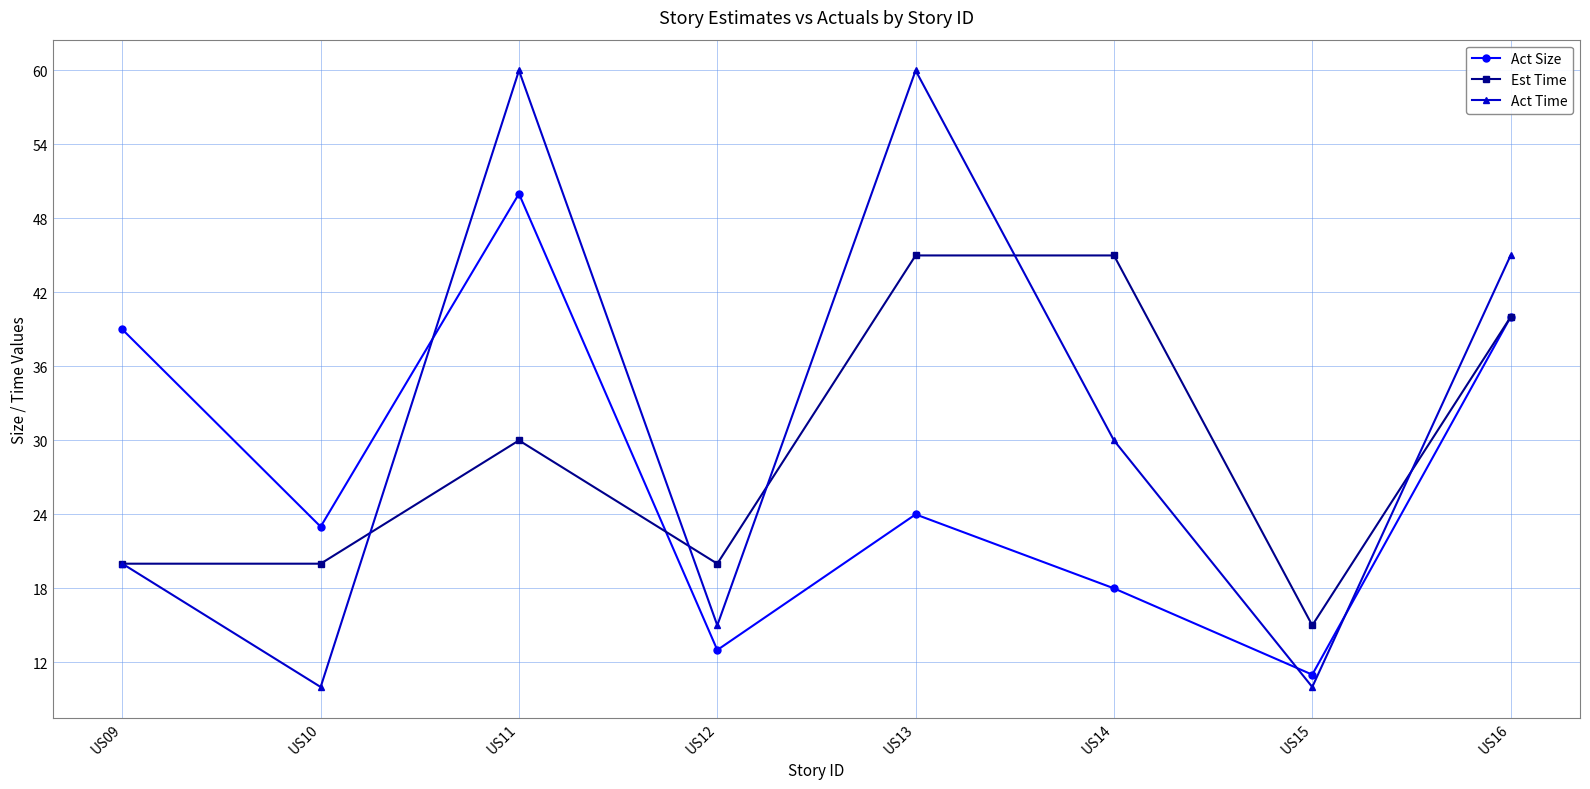

Between which two adjacent categories do Est Time and Act Size first intersect?

US11 and US12